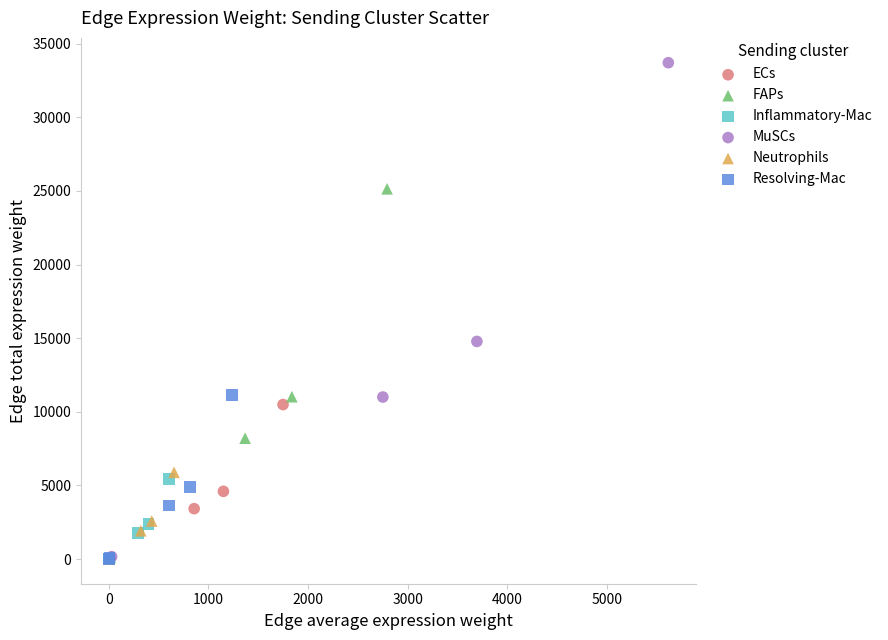

Which series contains the highest Y value?

MuSCs